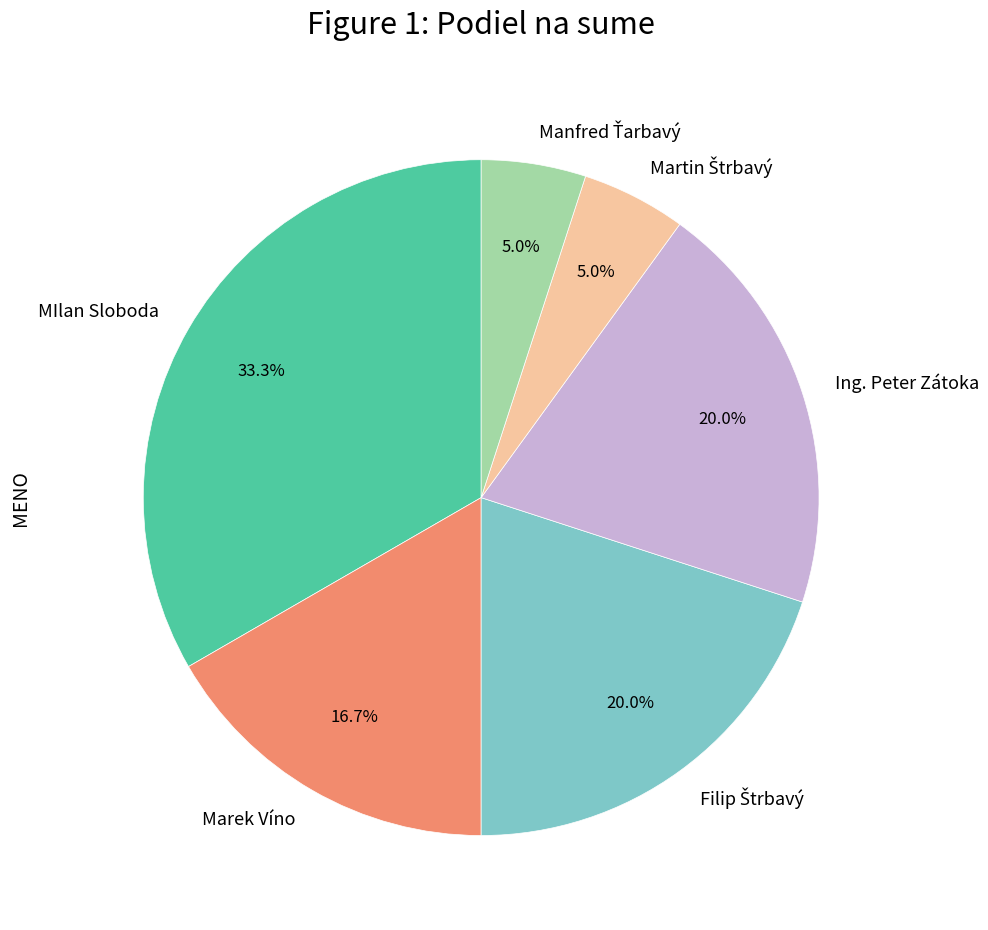

Does Ing. Peter Zátoka account for over 50% of the chart?

No